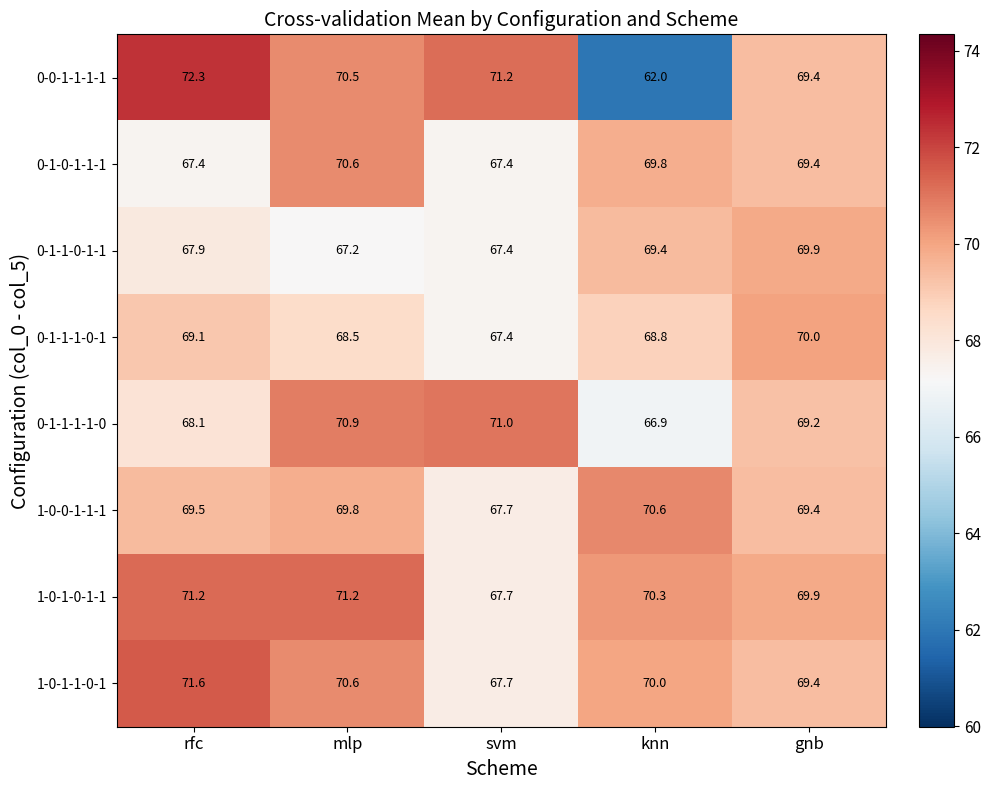

Which series changed the most between knn and gnb?

0-0-1-1-1-1